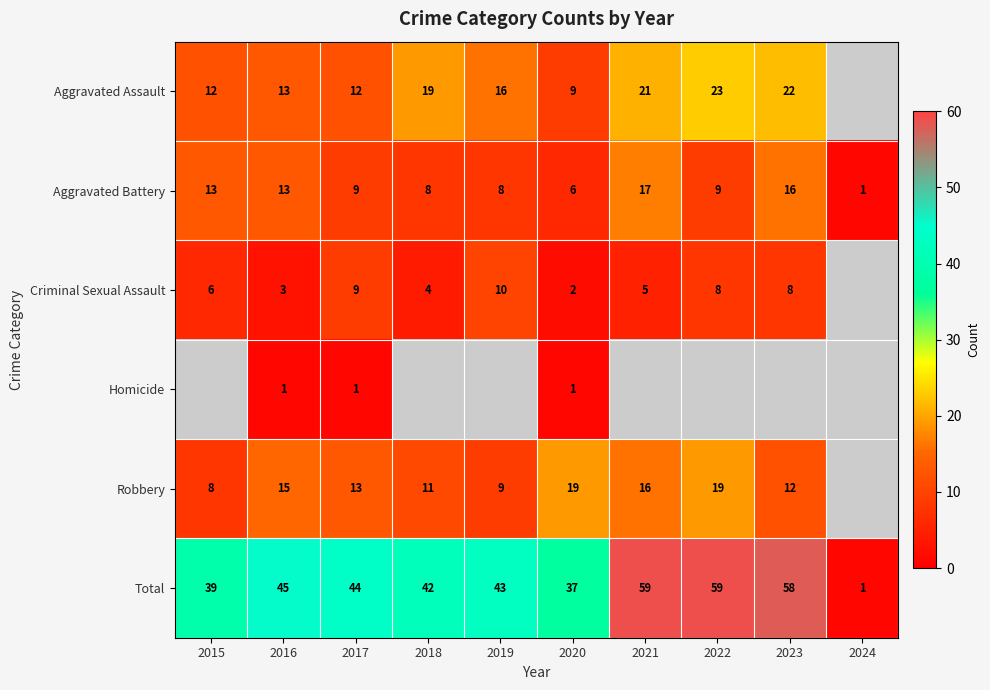

Where does the Total series first go above 44?

2016